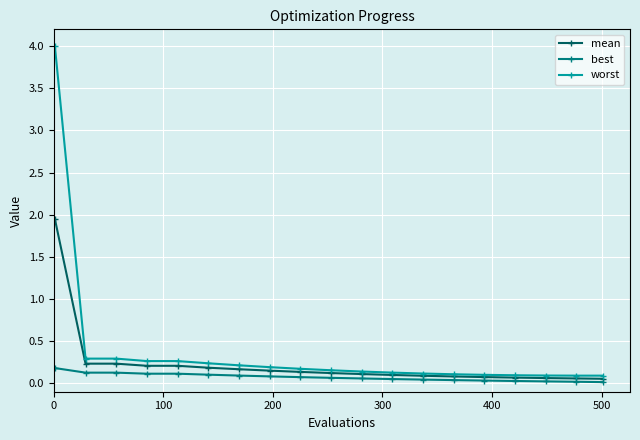

What is the greatest value displayed?

4.0